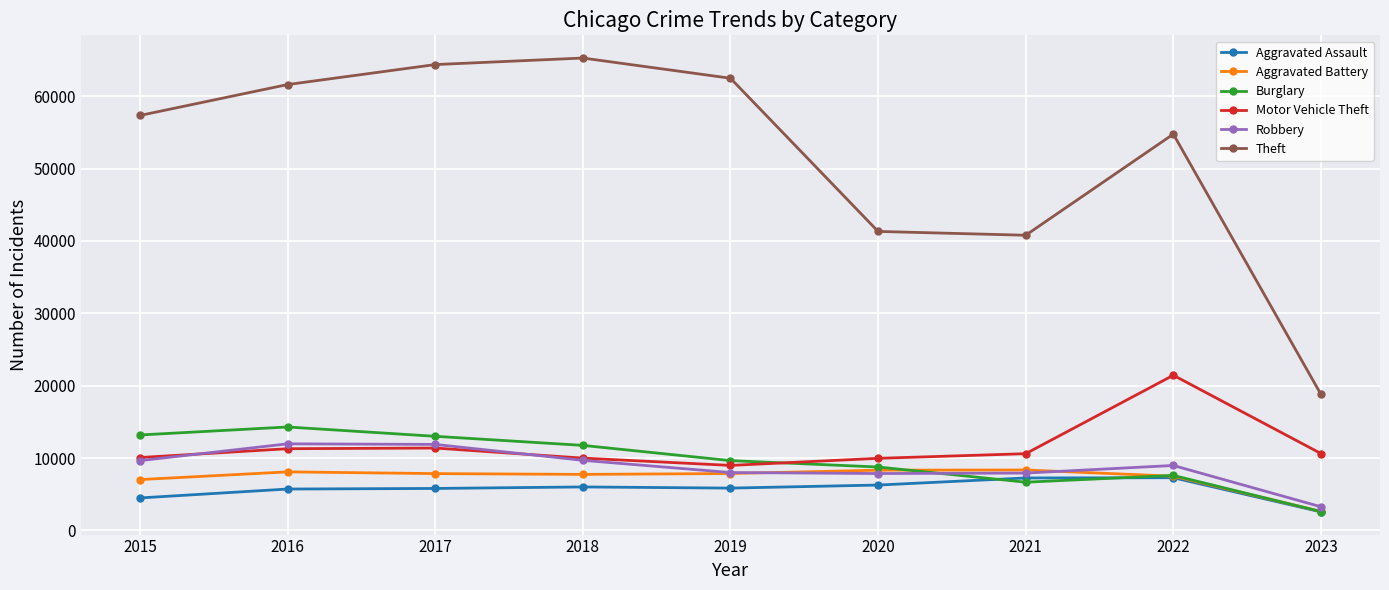

At 2016, list the series in order from smallest to largest.

Aggravated Assault, Aggravated Battery, Motor Vehicle Theft, Robbery, Burglary, Theft